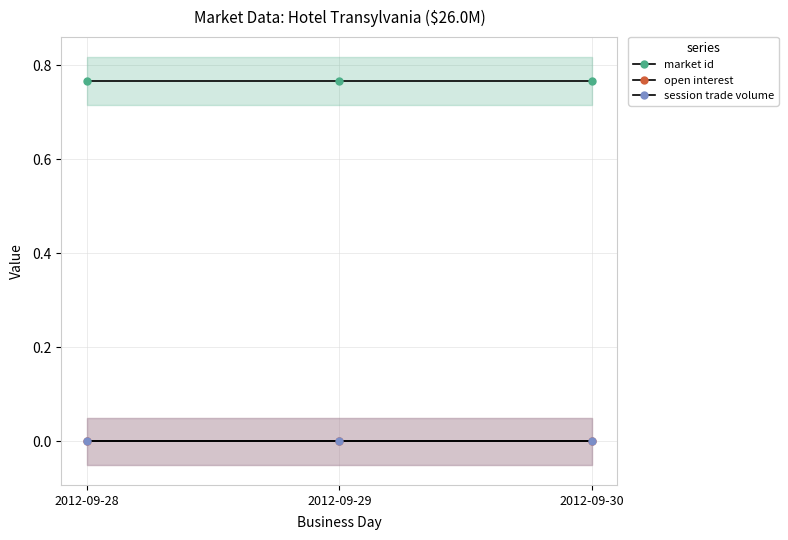

List the labels in order of session trade volume value, smallest first.

2012-09-28, 2012-09-29, 2012-09-30